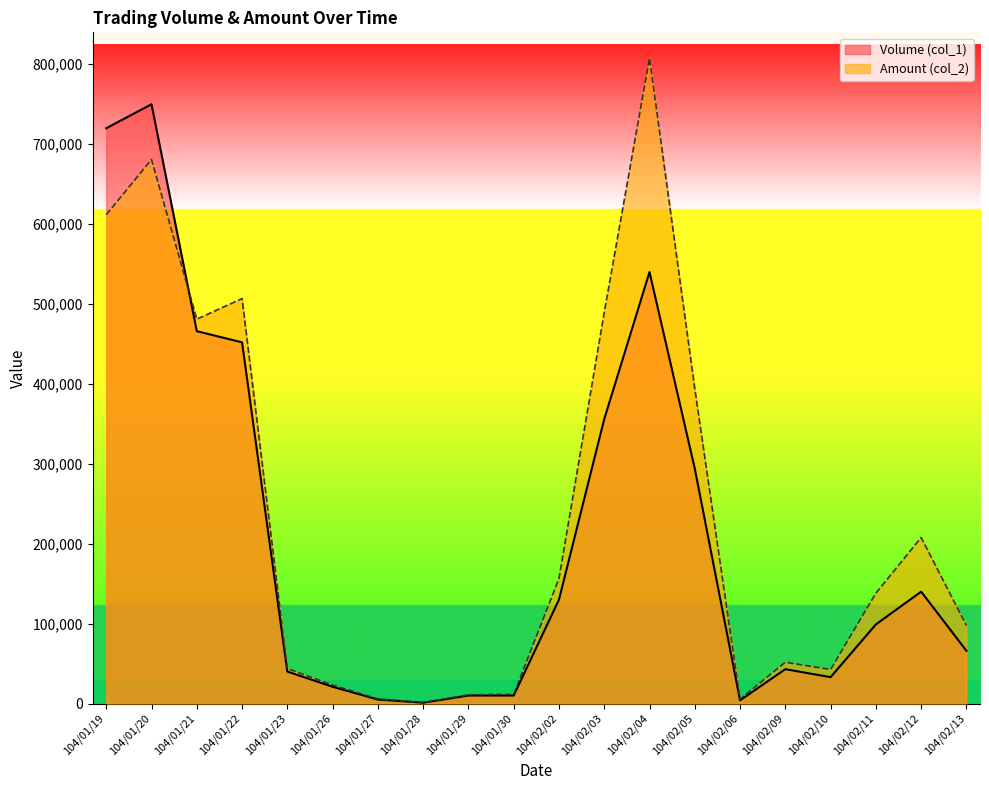

How many intersections are there between Volume (col_1) and Amount (col_2)?

1